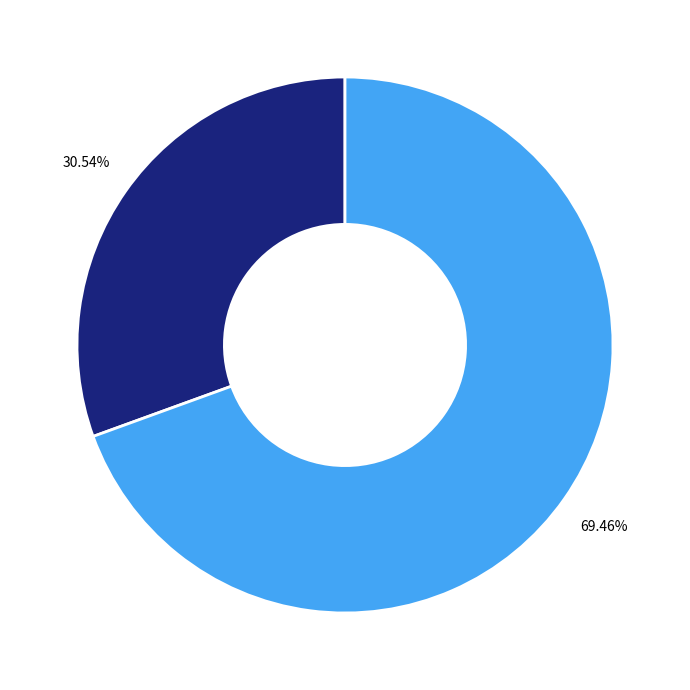

Is there a majority slice in this chart?

Yes